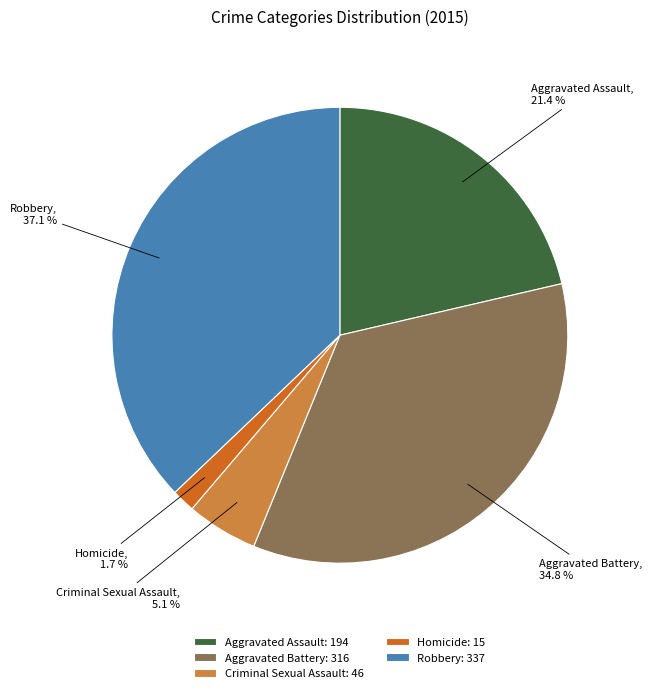

Is there a majority slice in this chart?

No